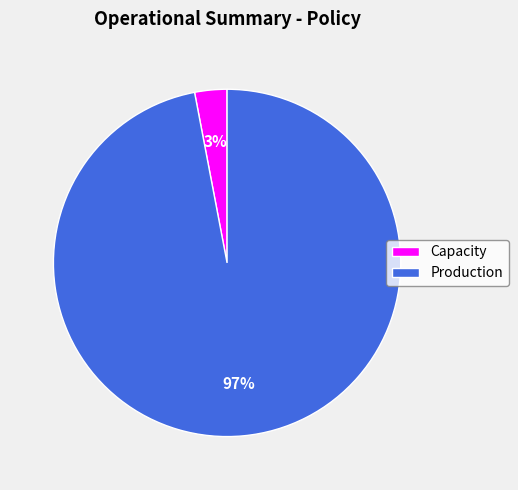

Rank the categories by value from lowest to highest.

Capacity, Production